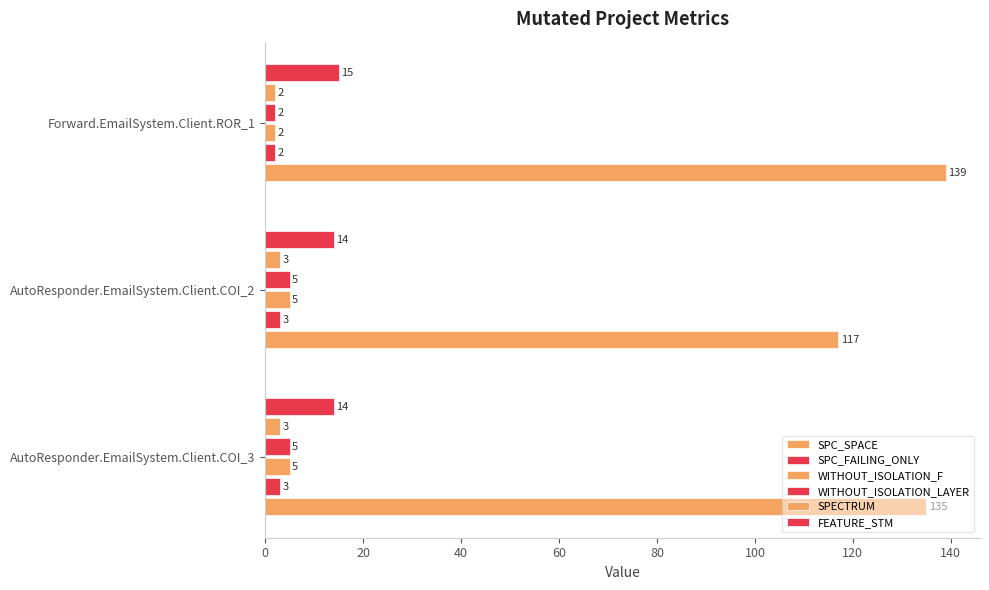

Count the number of categories in the chart.

3